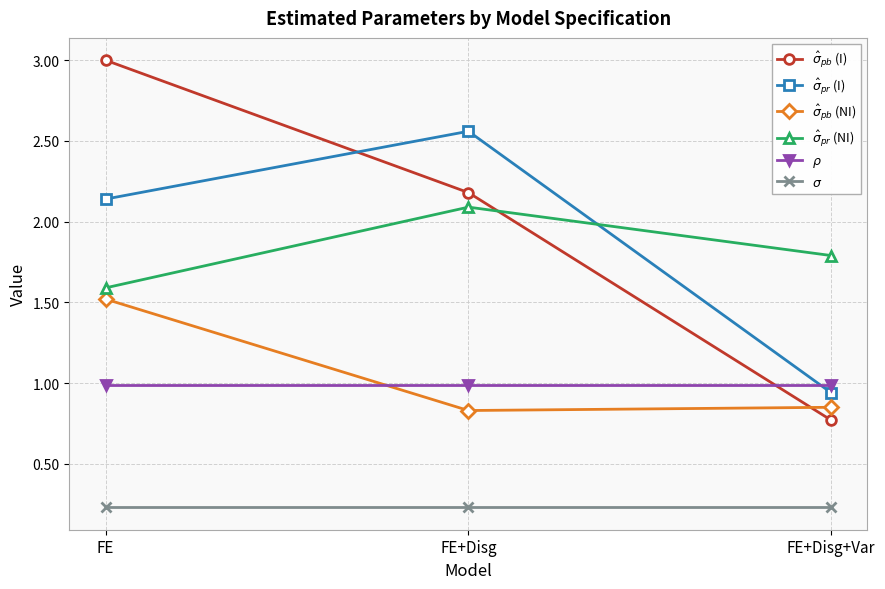

Rank the categories by $\hat{\sigma}_{pb}$ (I) value from lowest to highest.

FE+Disg+Var, FE+Disg, FE